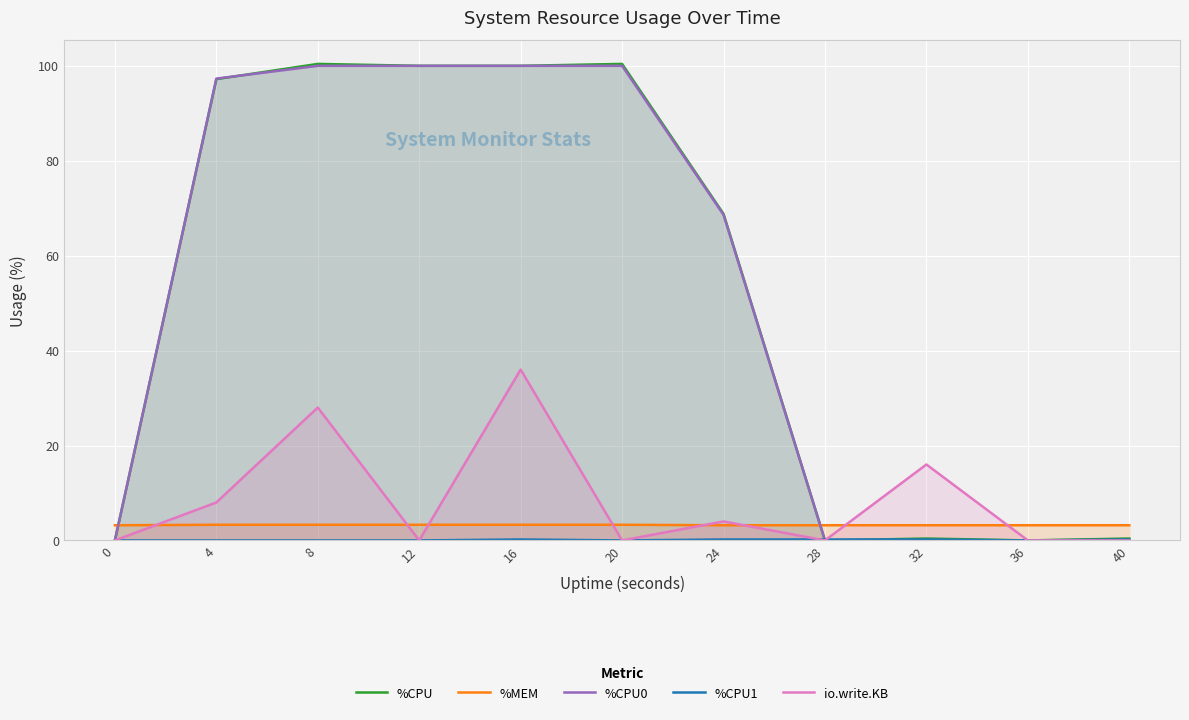

Reading right to left, list all the values displayed in this chart.

%CPU: 0.4	0.0	0.4	0.0	68.8	100.4	100.0	100.0	100.4	97.2	0.0
%MEM: 3.2	3.2	3.2	3.2	3.2	3.3	3.3	3.3	3.3	3.3	3.2
%CPU0: 0.0	0.0	0.0	0.0	68.6	100.0	100.0	100.0	100.0	97.3	0.0
%CPU1: 0.2	0.0	0.2	0.2	0.2	0.0	0.2	0.0	0.0	0.0	0.0
io.write.KB: 0.0	0.0	16.0	0.0	4.0	0.0	36.0	0.0	28.0	8.0	0.0